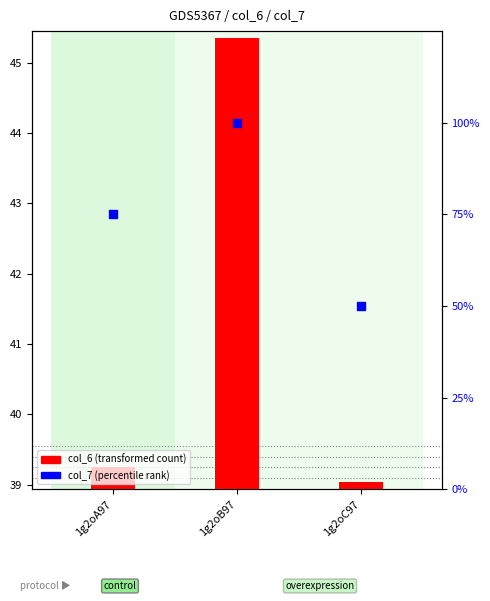

What are all the series names shown in the legend?

col_6 (transformed count), col_7 (percentile rank)